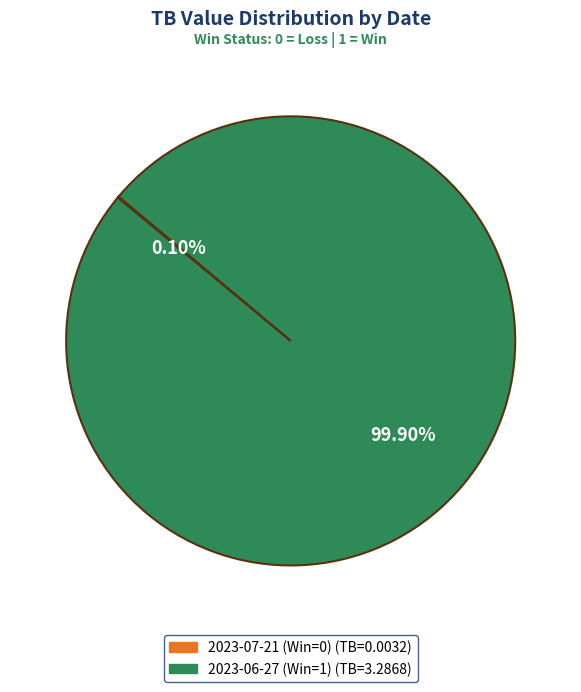

Is there a majority slice in this chart?

Yes